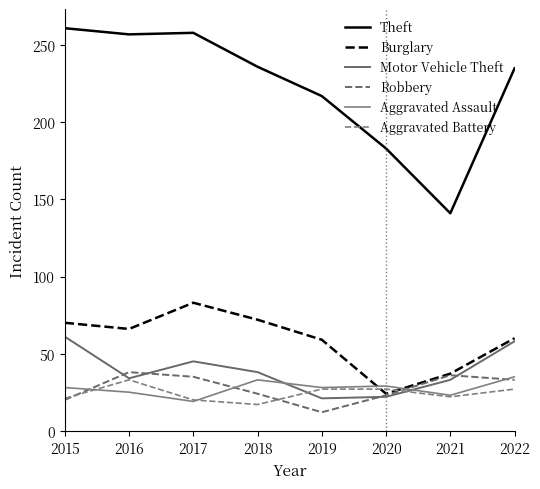

Reading left to right, extract all data points from this chart.

Theft: 261	257	258	236	217	183	141	235
Burglary: 70	66	83	72	59	24	37	60
Motor Vehicle Theft: 61	34	45	38	21	22	33	58
Robbery: 20	38	35	24	12	23	36	33
Aggravated Assault: 28	25	19	33	28	29	23	35
Aggravated Battery: 21	33	20	17	27	27	22	27